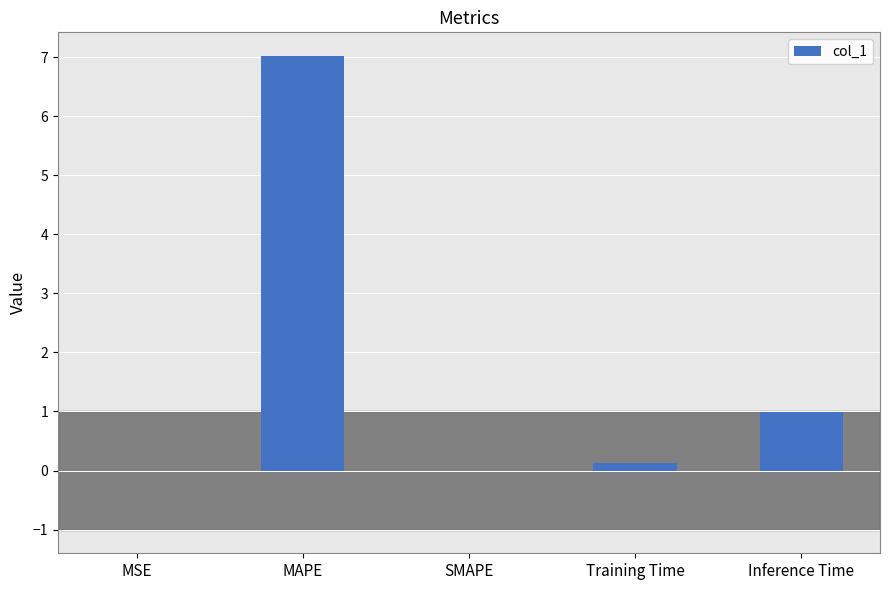

Where is the data nearest to the value 3?

Inference Time